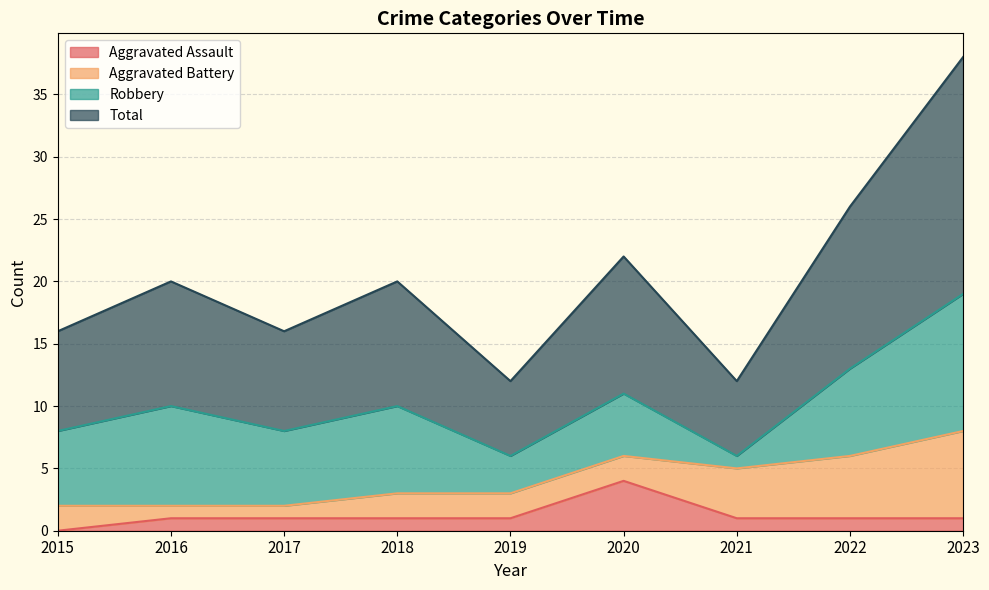

Which series has the widest spread of values?

Total